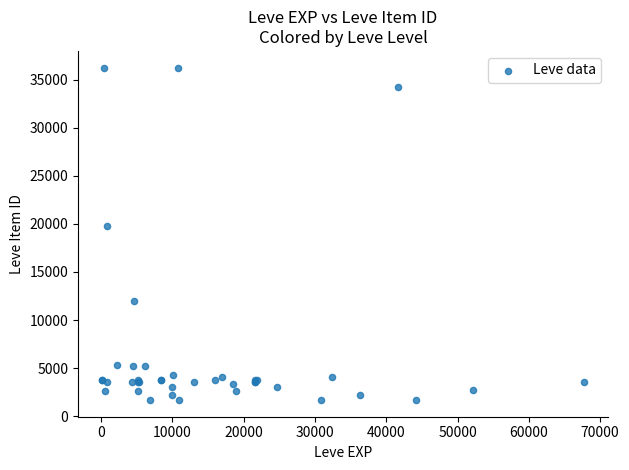

What Y value in the scatter plot is closest to 18967?

19744